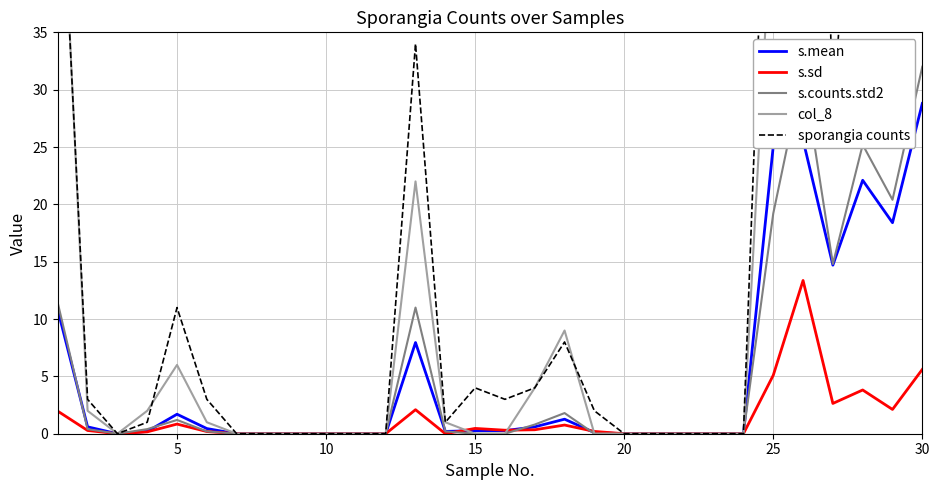

What is the maximum value for s.mean?

28.8